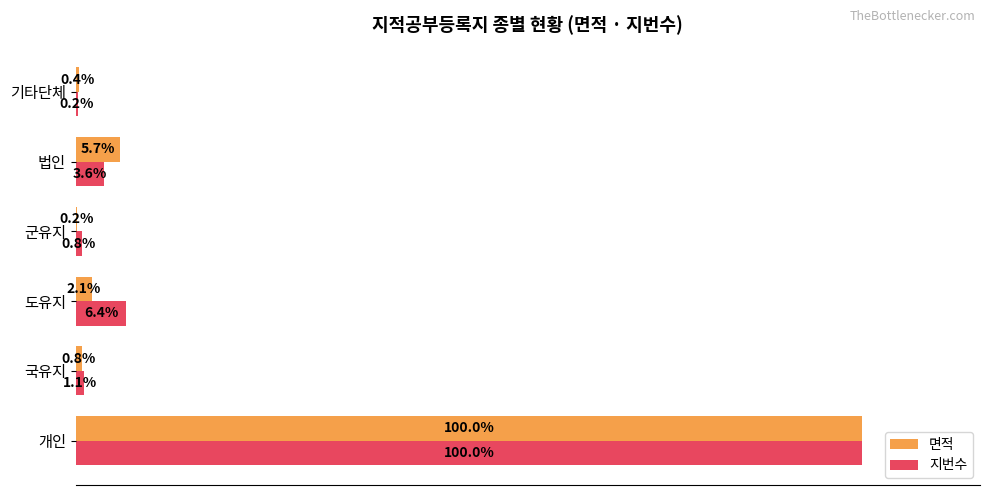

Which series changed the most between 군유지 and 법인?

면적